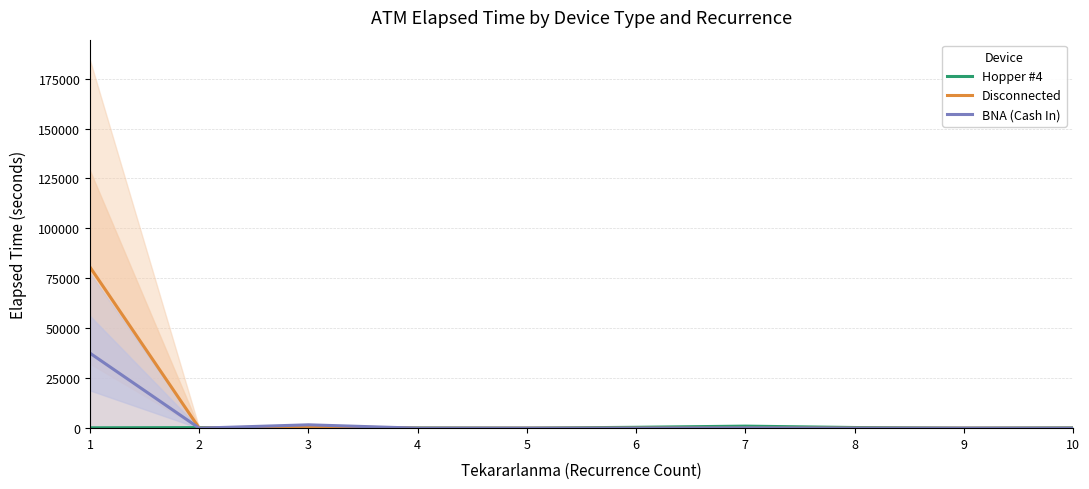

List the series in order of their overall mean, lowest first.

Hopper #4, BNA (Cash In), Disconnected